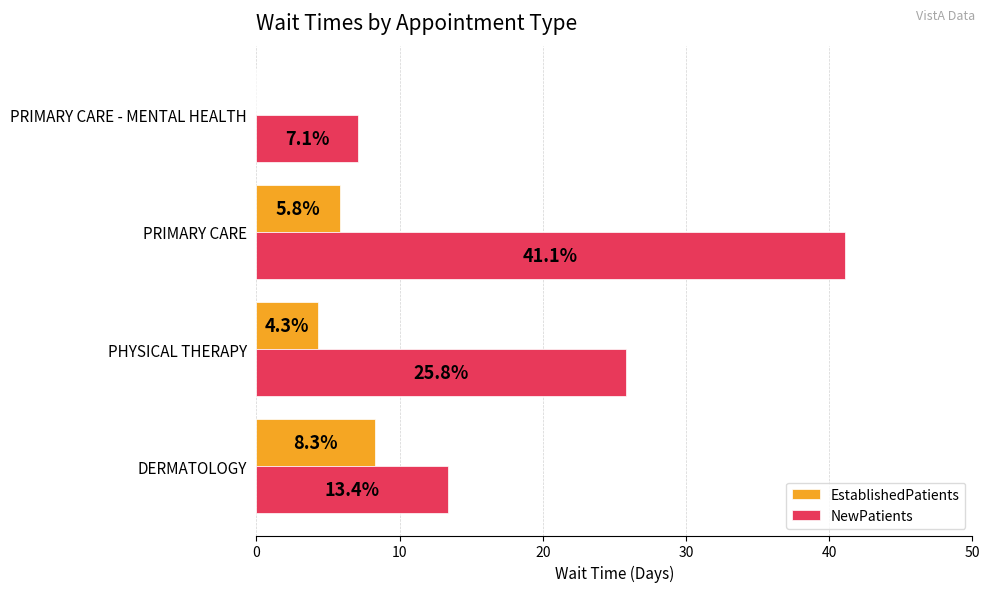

At which category is the sum across all series the highest?

PRIMARY CARE